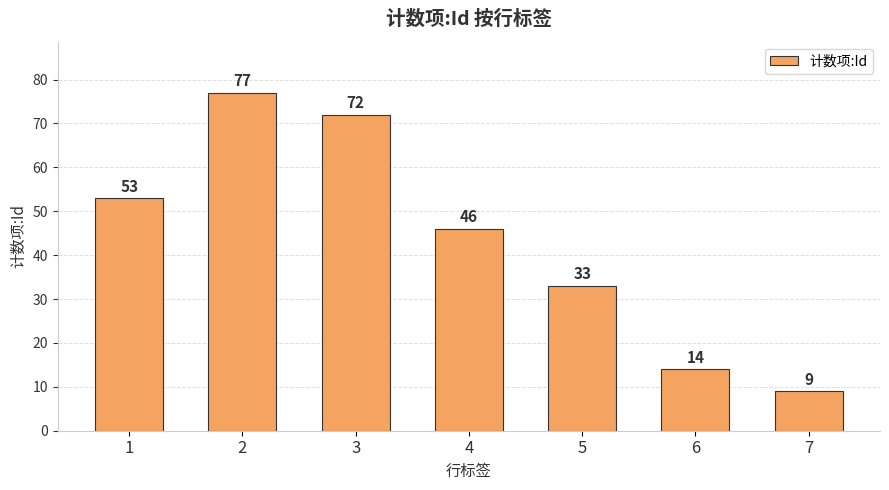

What is the value of the 7th bar from the left?

9